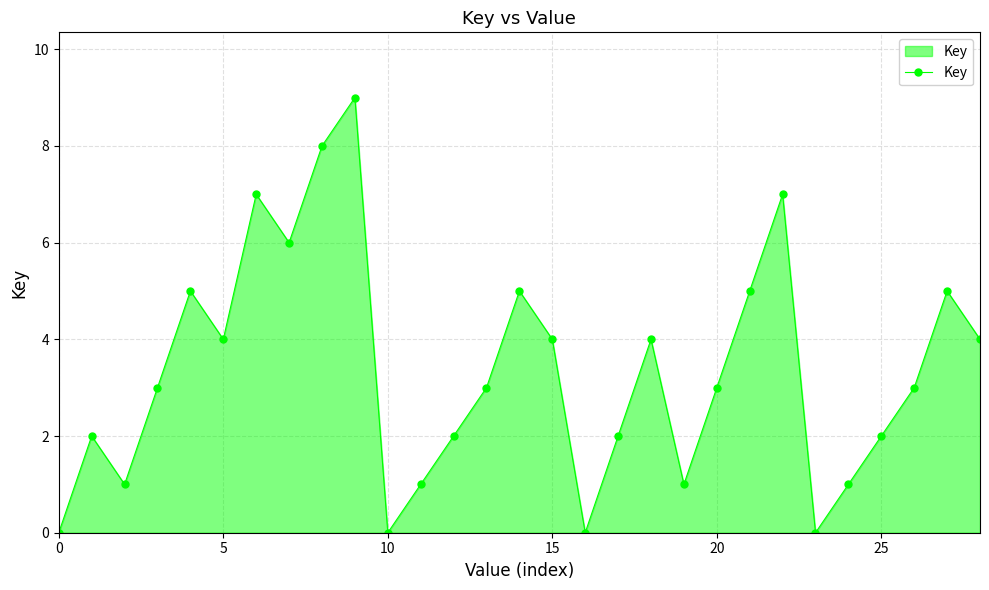

What is the average value?

3